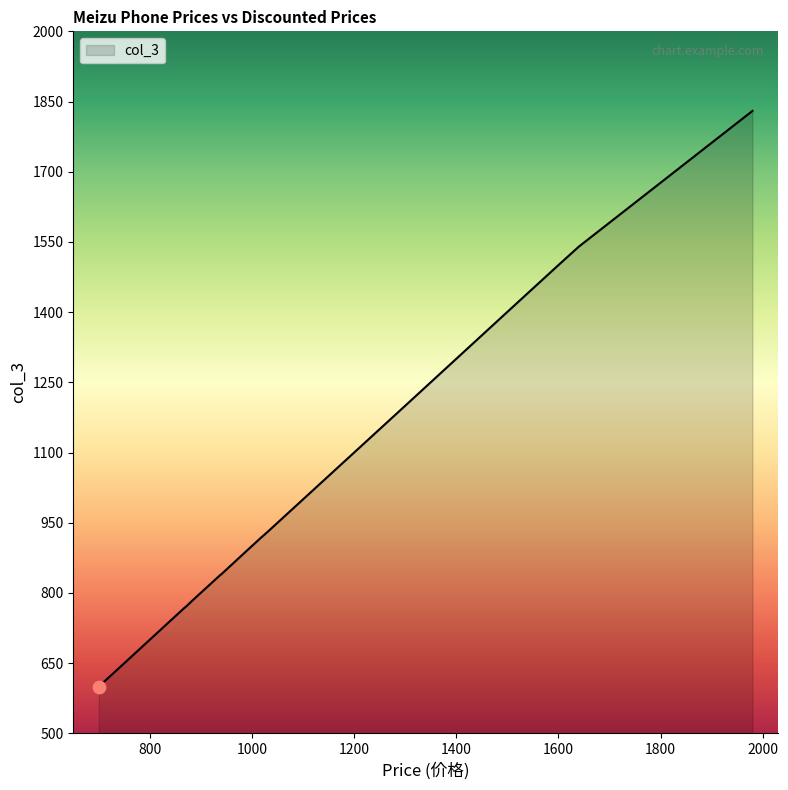

Approximately how many times larger is the value at 997 compared to 1507?

0.6